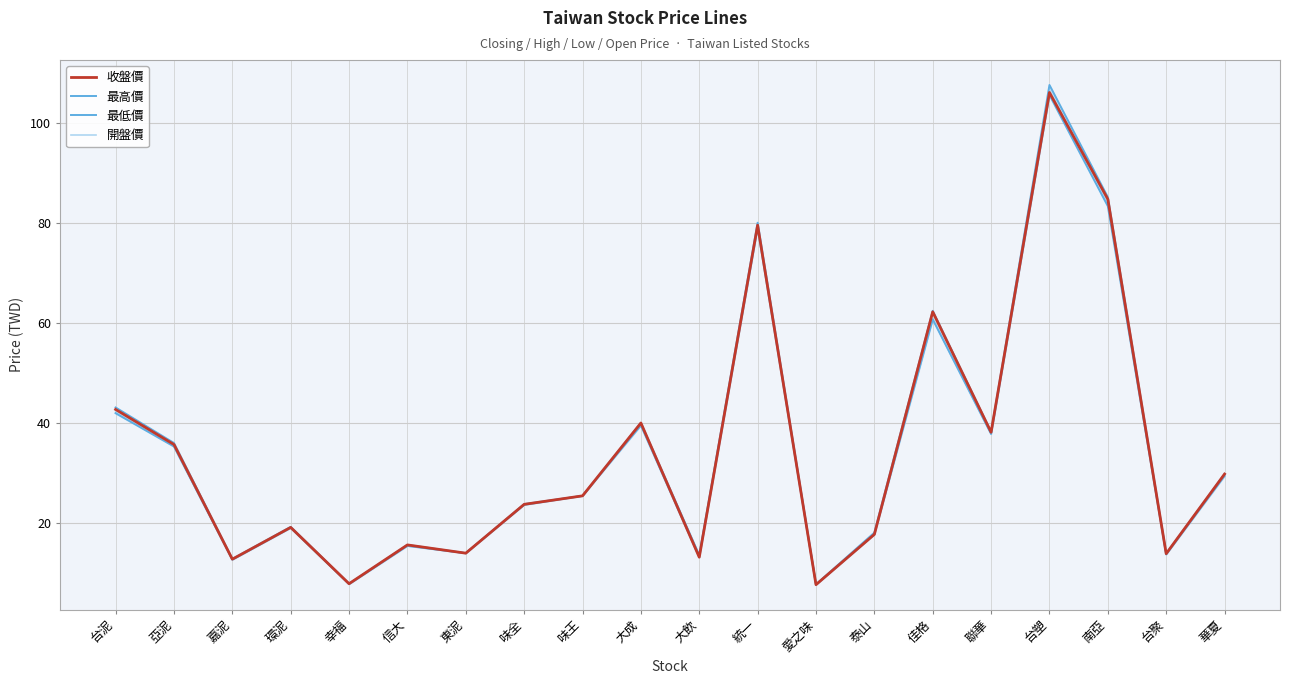

What is the sum of the 開盤價 values at 環泥 and 幸福?

27.1